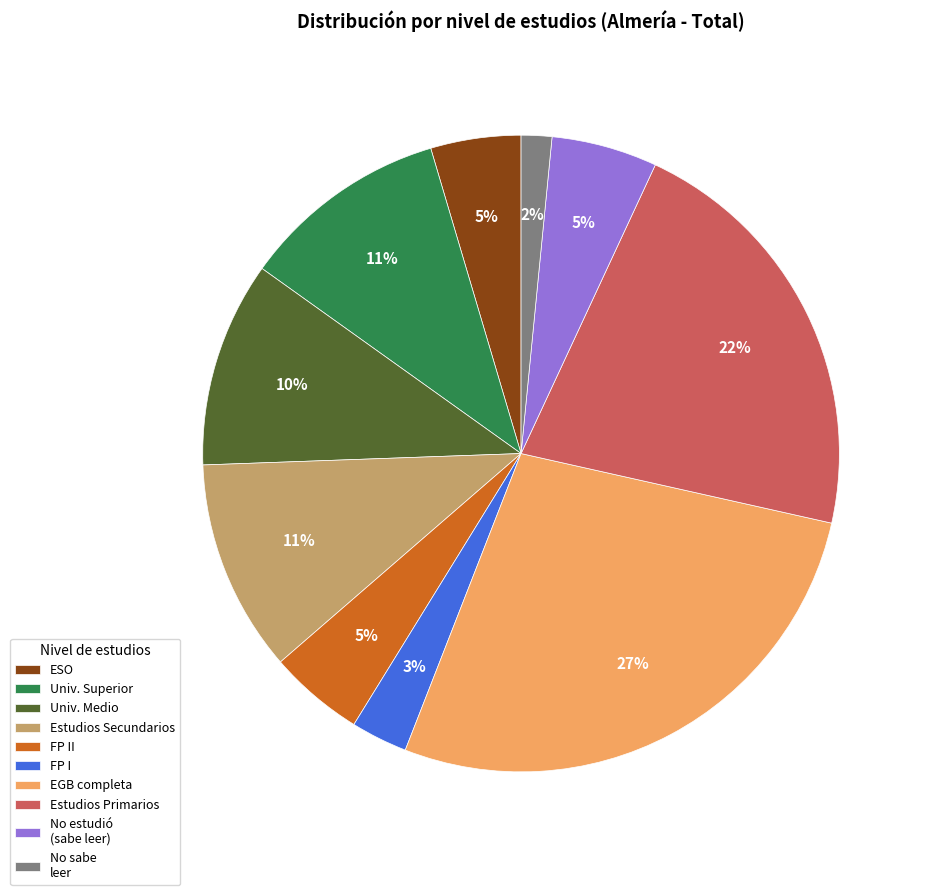

Count the number of slices in the pie.

10